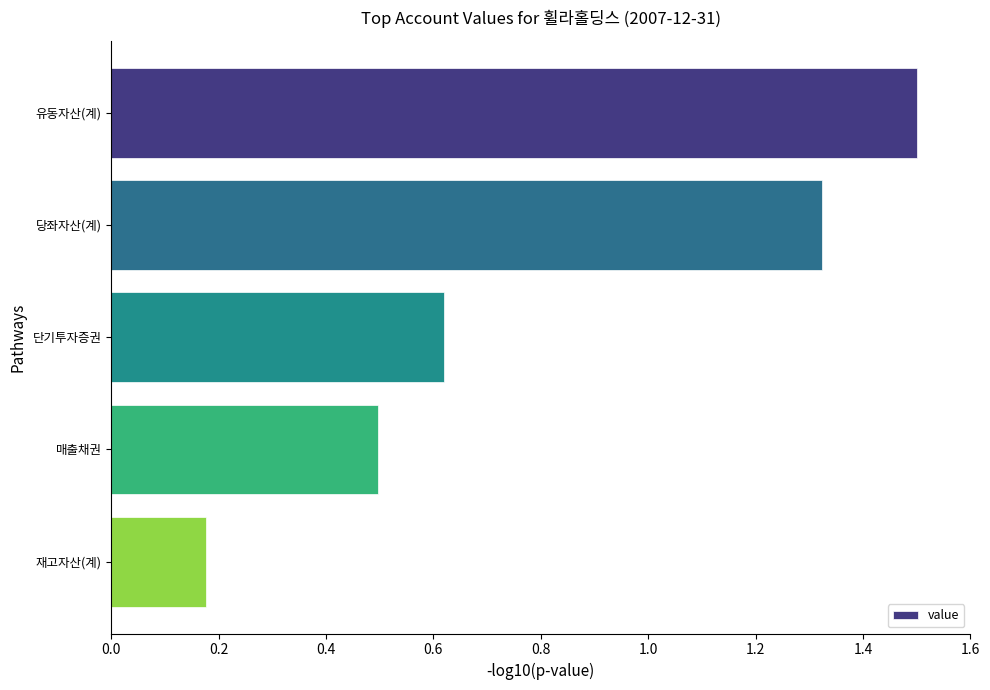

Between 유동자산(계) and 단기투자증권, which is larger?

유동자산(계)